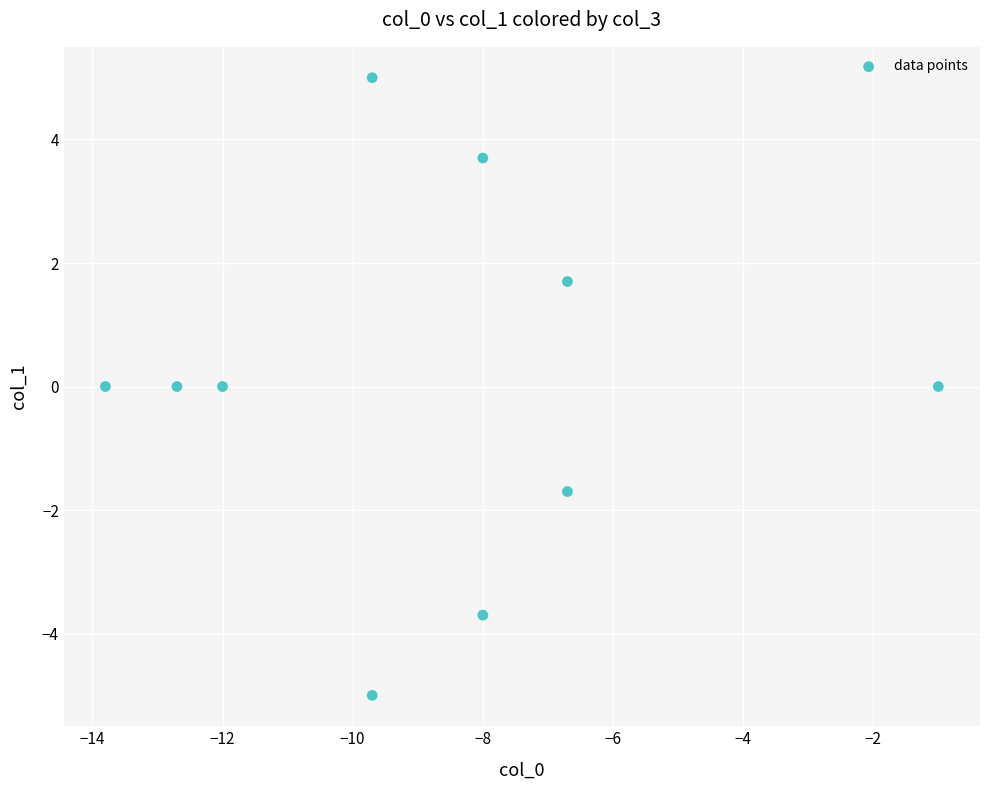

What is the average X value?

-8.8